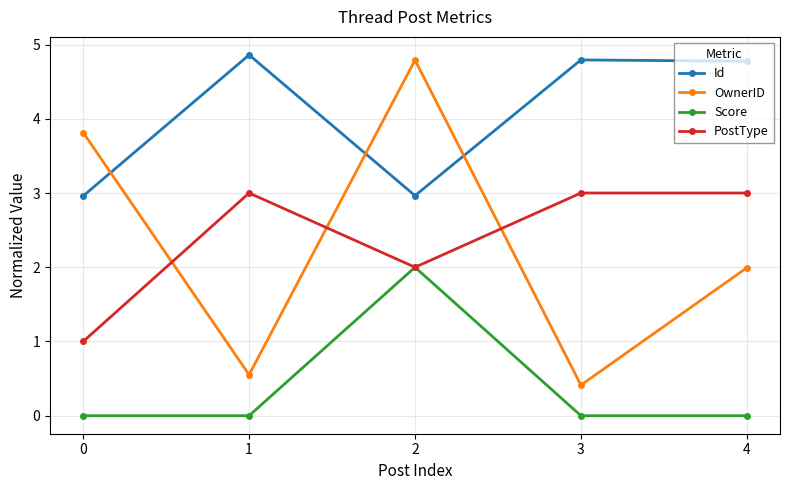

Where is the first local maximum for OwnerID?

2